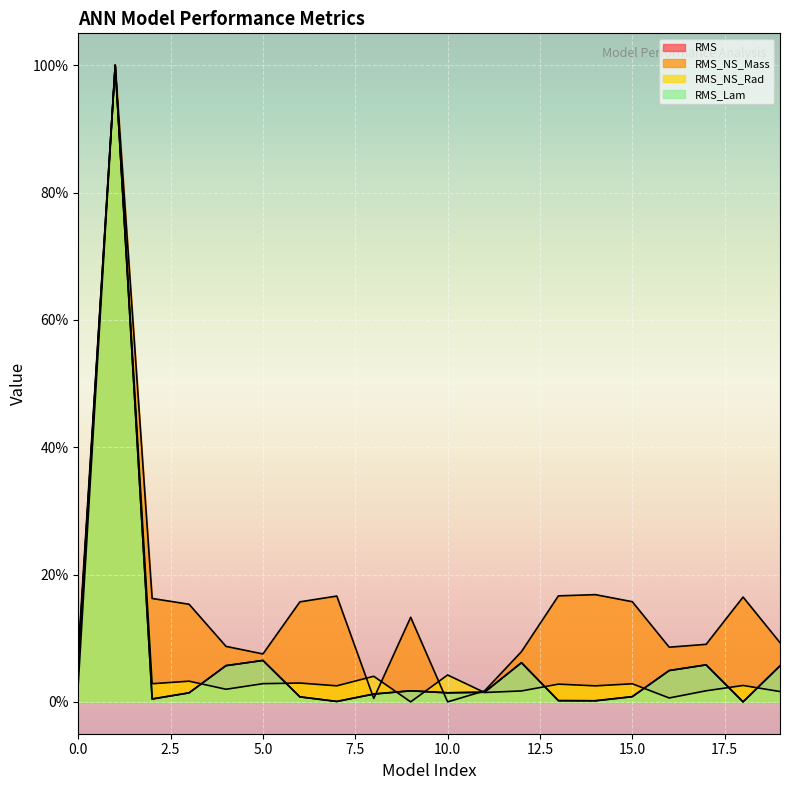

Reading left to right, what are all the values shown in this chart?

RMS: 0=6.7	1=100.0	2=0.5	3=1.4	4=5.7	5=6.5	6=0.8	7=0.1	8=1.2	9=1.7	10=1.4	11=1.5	12=6.2	13=0.2	14=0.2	15=0.8	16=4.9	17=5.8	18=0.0	19=5.7
RMS_NS_Mass: 0=7.7	1=100.0	2=16.2	3=15.3	4=8.7	5=7.5	6=15.7	7=16.6	8=0.5	9=13.3	10=0.0	11=1.7	12=7.9	13=16.7	14=16.8	15=15.7	16=8.6	17=9.0	18=16.5	19=9.3
RMS_NS_Rad: 0=2.9	1=100.0	2=2.9	3=3.3	4=2.0	5=2.9	6=3.0	7=2.5	8=4.0	9=0.0	10=4.2	11=1.5	12=1.7	13=2.8	14=2.5	15=2.8	16=0.6	17=1.7	18=2.6	19=1.6
RMS_Lam: 0=6.7	1=100.0	2=0.5	3=1.4	4=5.7	5=6.5	6=0.8	7=0.1	8=1.2	9=1.7	10=1.4	11=1.5	12=6.2	13=0.2	14=0.2	15=0.8	16=4.9	17=5.8	18=0.0	19=5.7